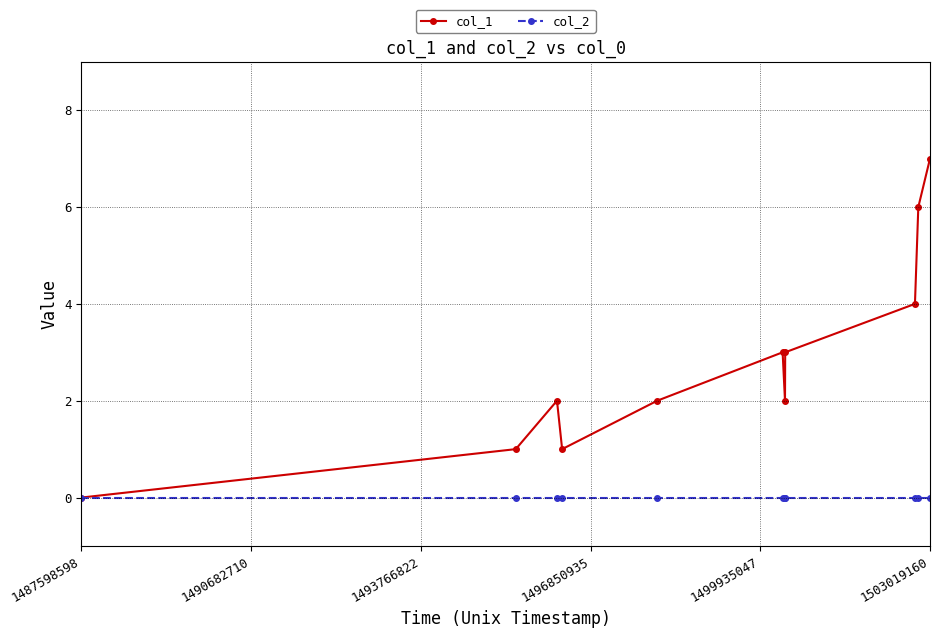

Which series has the largest total across all categories?

col_1